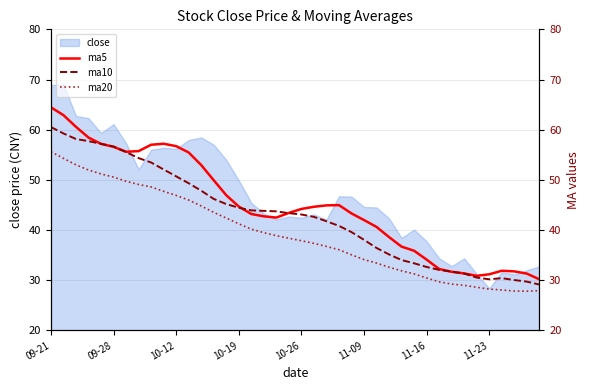

What position from the right is 8?

32